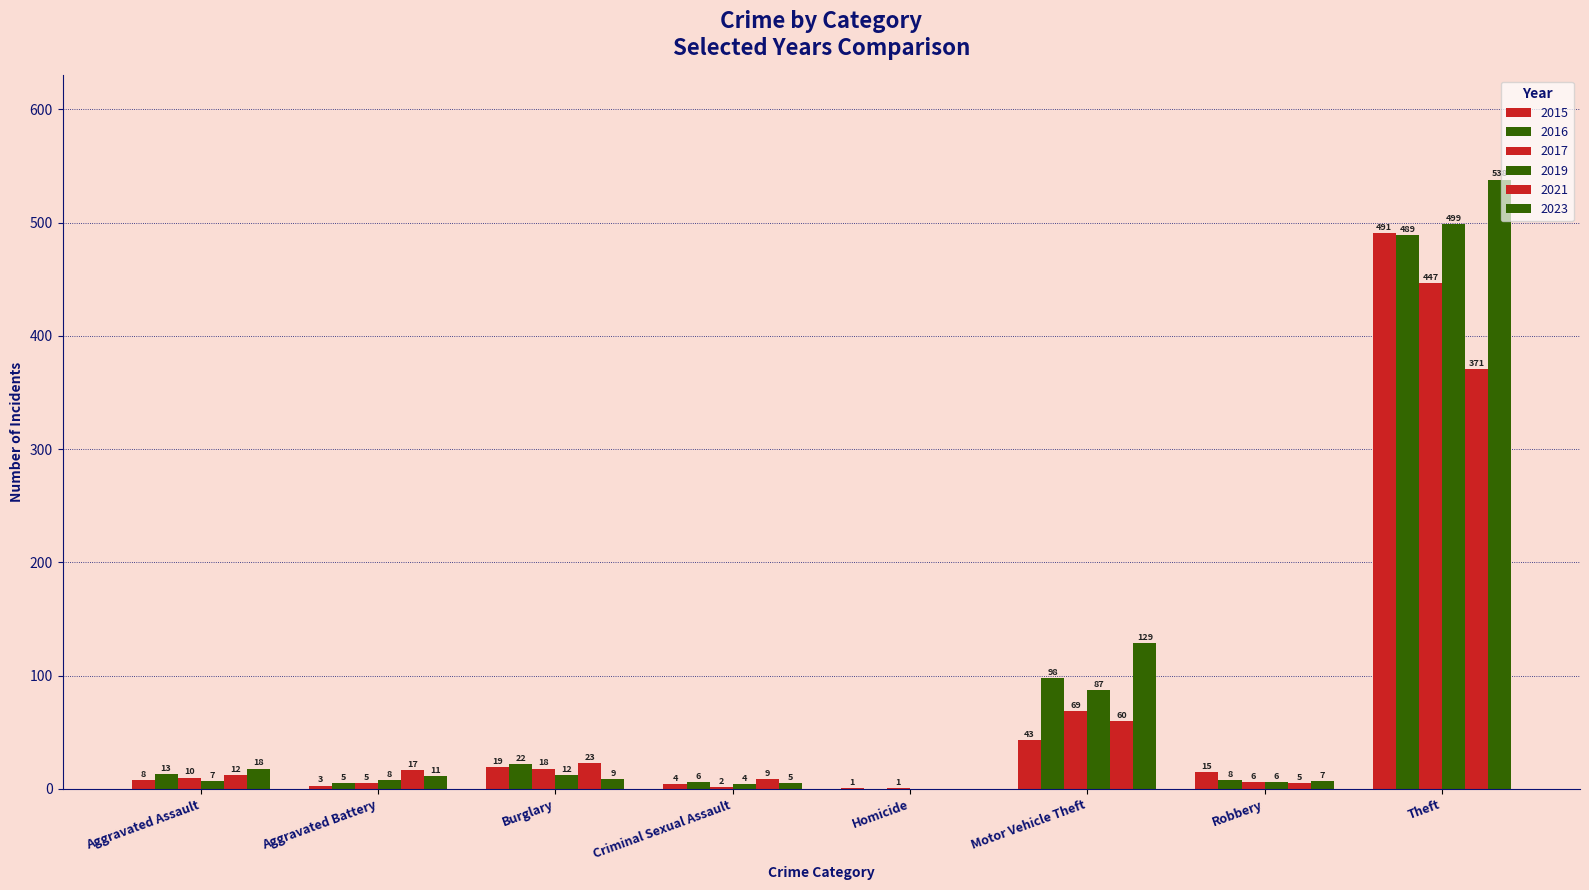

Reading right to left, transcribe all the data shown in this chart.

2015: 491	15	43	1	4	19	3	8
2017: 447	6	69	1	2	18	5	10
2019: 499	6	87	0	4	12	8	7
2021: 371	5	60	0	9	23	17	12
2023: 538	7	129	0	5	9	11	18
2016: 489	8	98	0	6	22	5	13